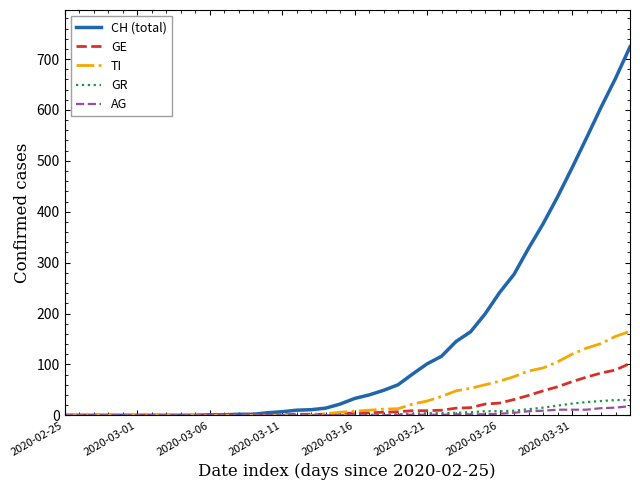

Which series has the largest total across all categories?

CH (total)